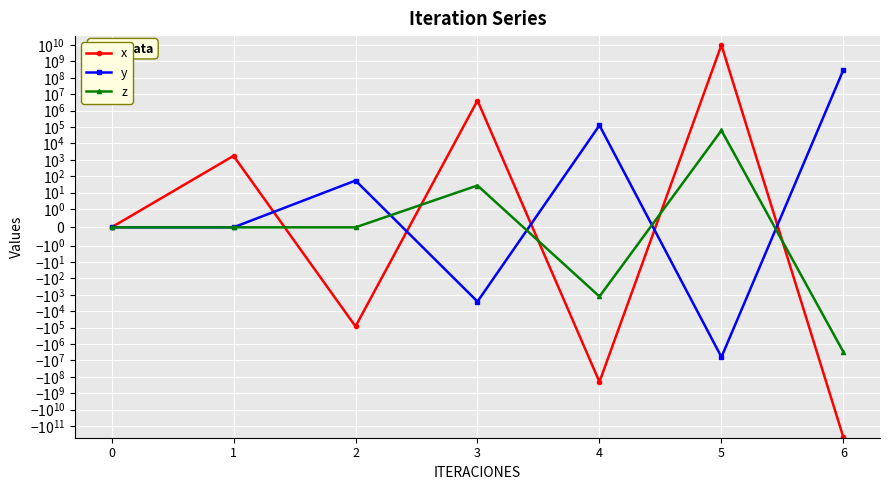

Which label corresponds to the smallest value in the chart?

6